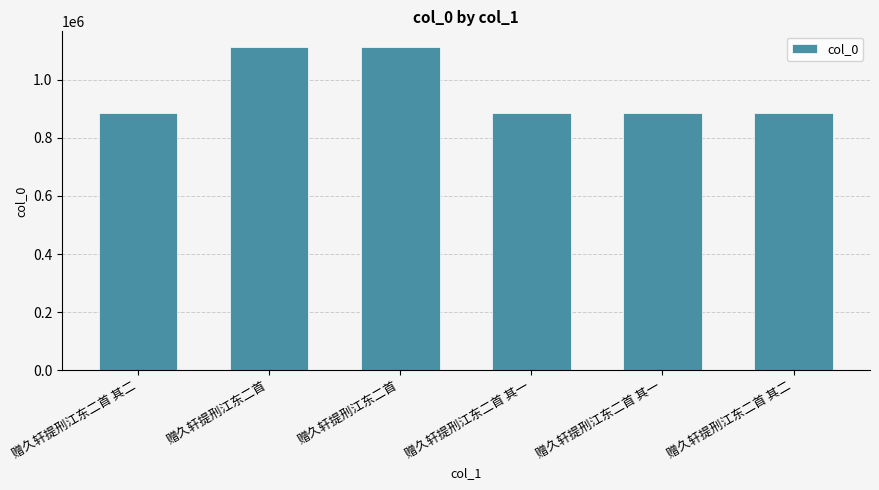

Reading left to right, what are all the values shown in this chart?

885208	1111102	1111103	885215	885209	885214